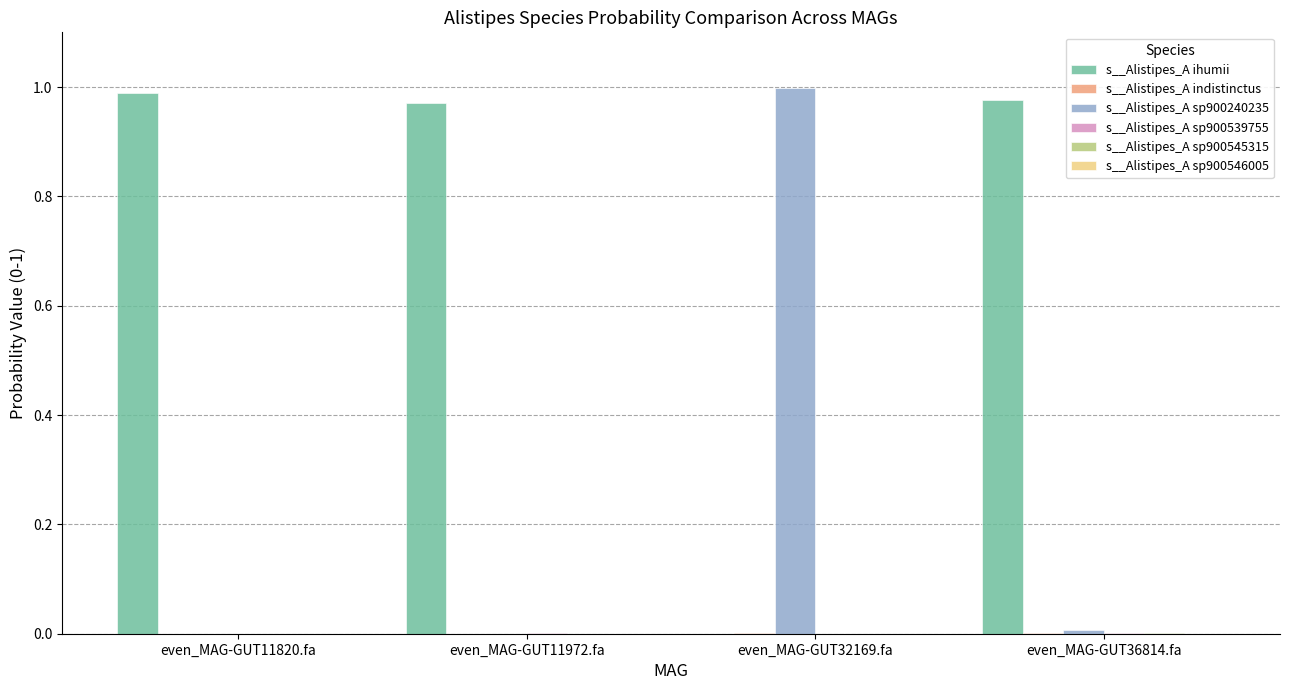

Which series has the largest total across all categories?

s__Alistipes_A ihumii